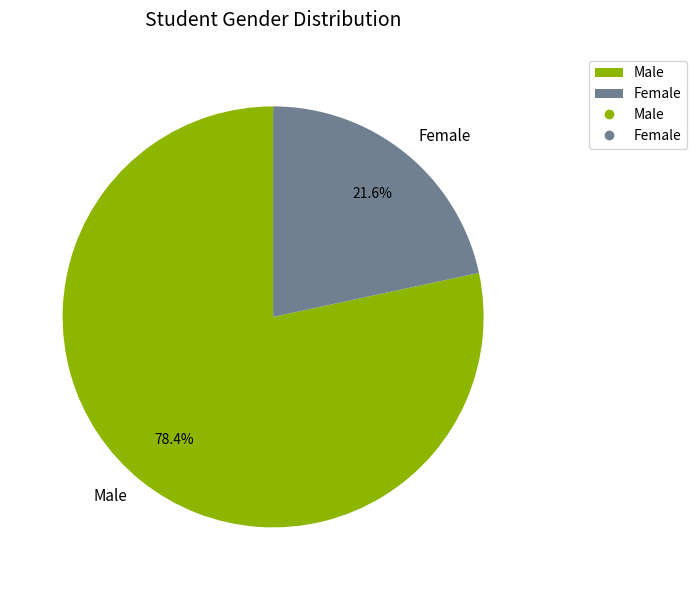

How many slices are in this pie chart?

2